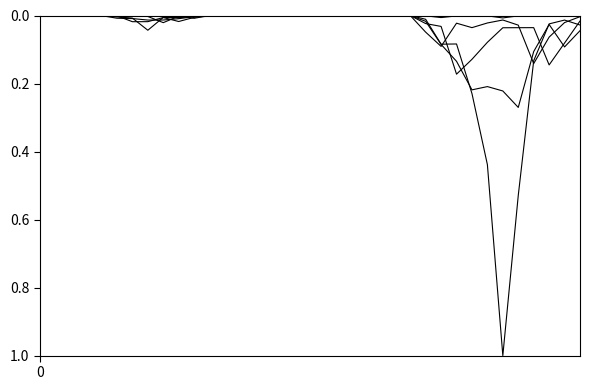

Is this an area chart (filled region under the line)?

No